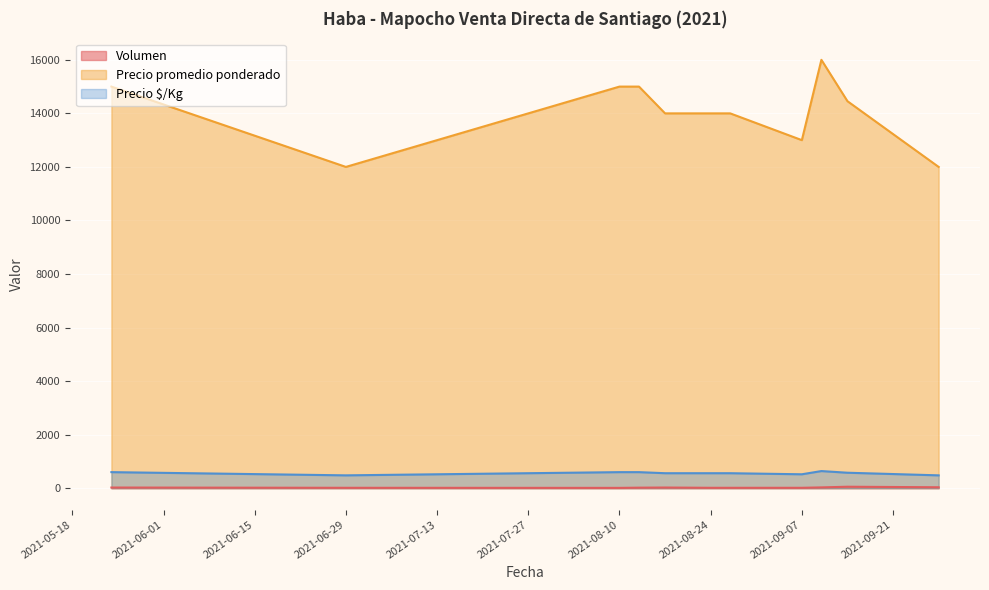

What is the smallest value displayed?

12